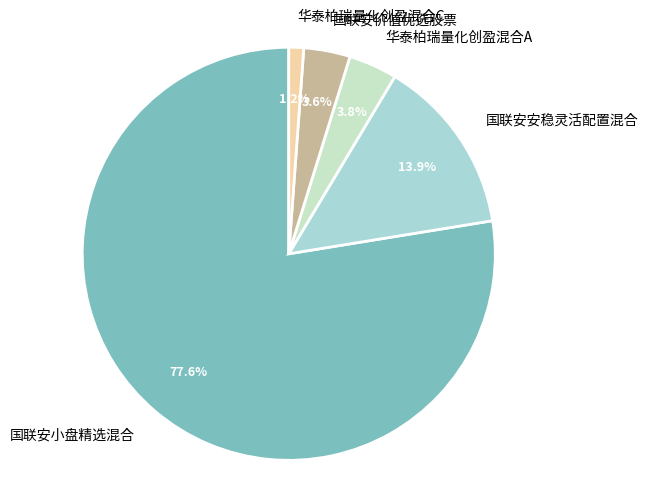

Which category has the biggest portion of the pie?

国联安小盘精选混合